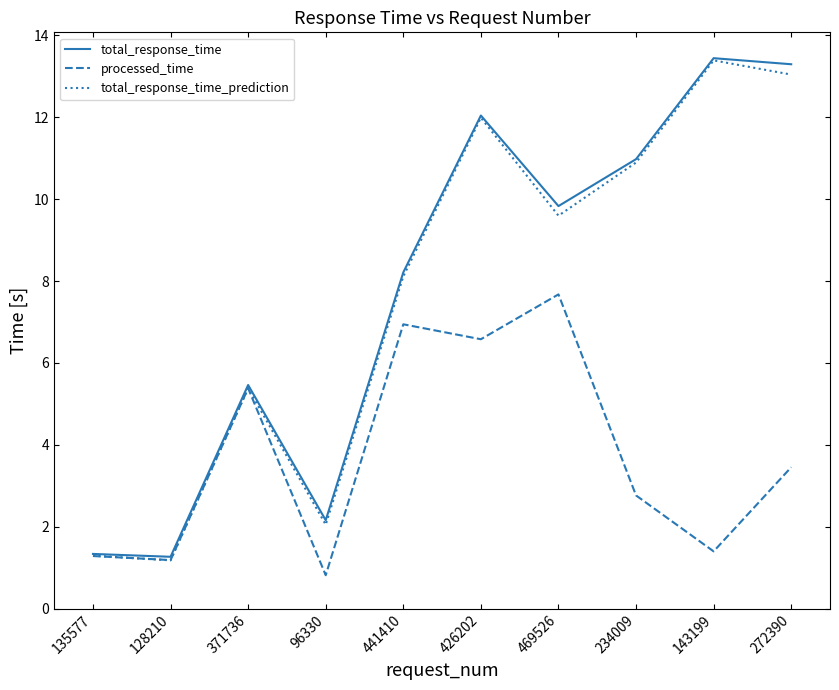

True or false: total_response_time has a value of 2.2 at 96330.

True